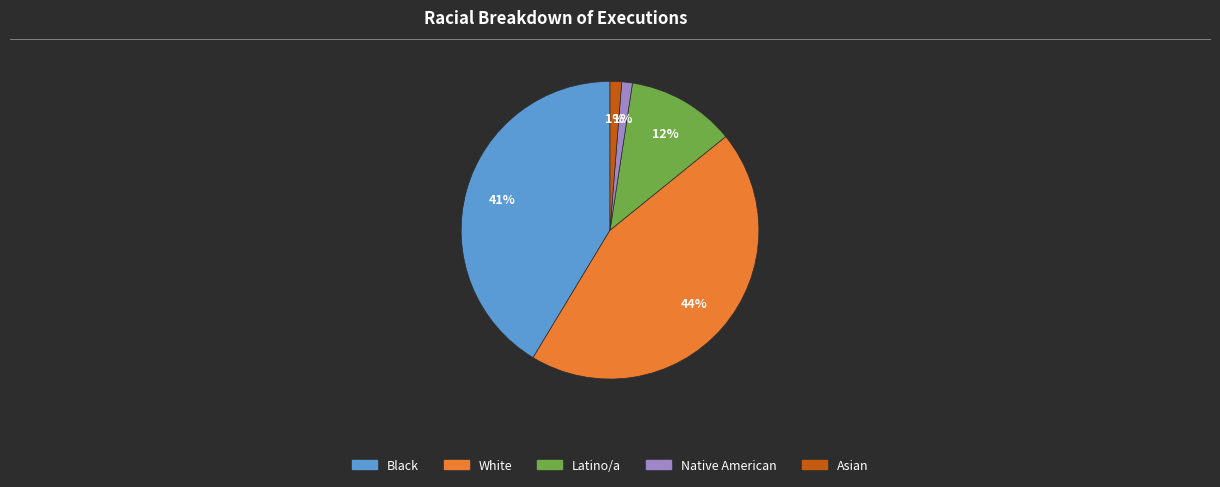

Is the sum of Asian and Latino/a greater than half?

No